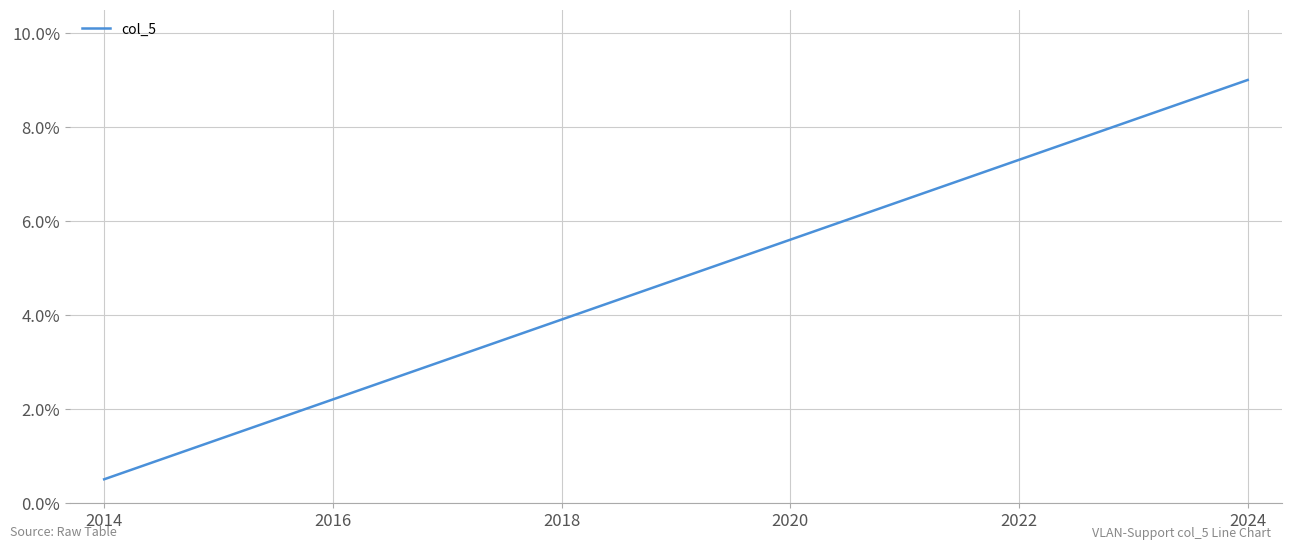

What is the difference between the maximum and minimum values?

8.5